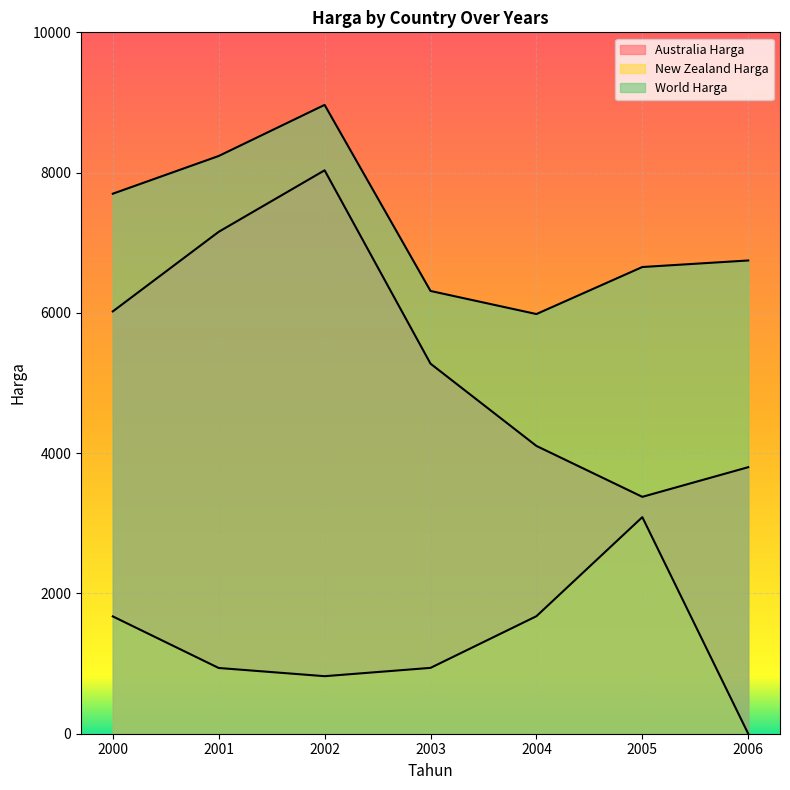

What are all the series names shown in the legend?

Australia Harga, New Zealand Harga, World Harga